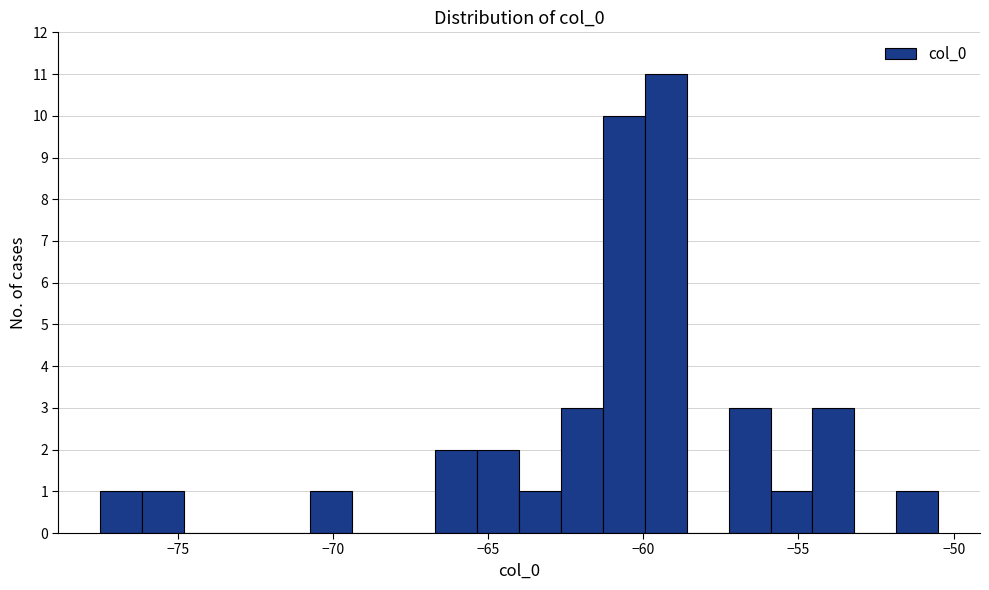

Around what value on the x-axis is the tallest bar? Give the approximate position of its centre, as read against the axis.

-59.5